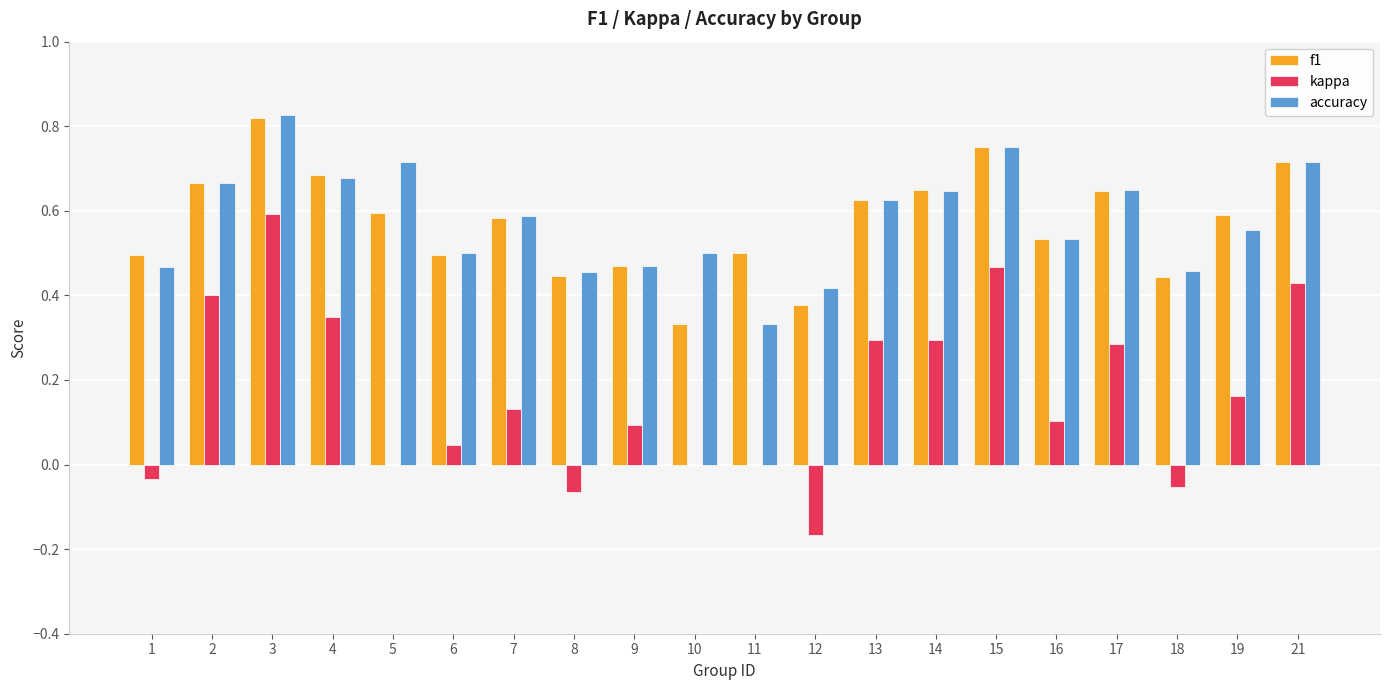

True or false: accuracy has a value of 0.5 at 10.

True